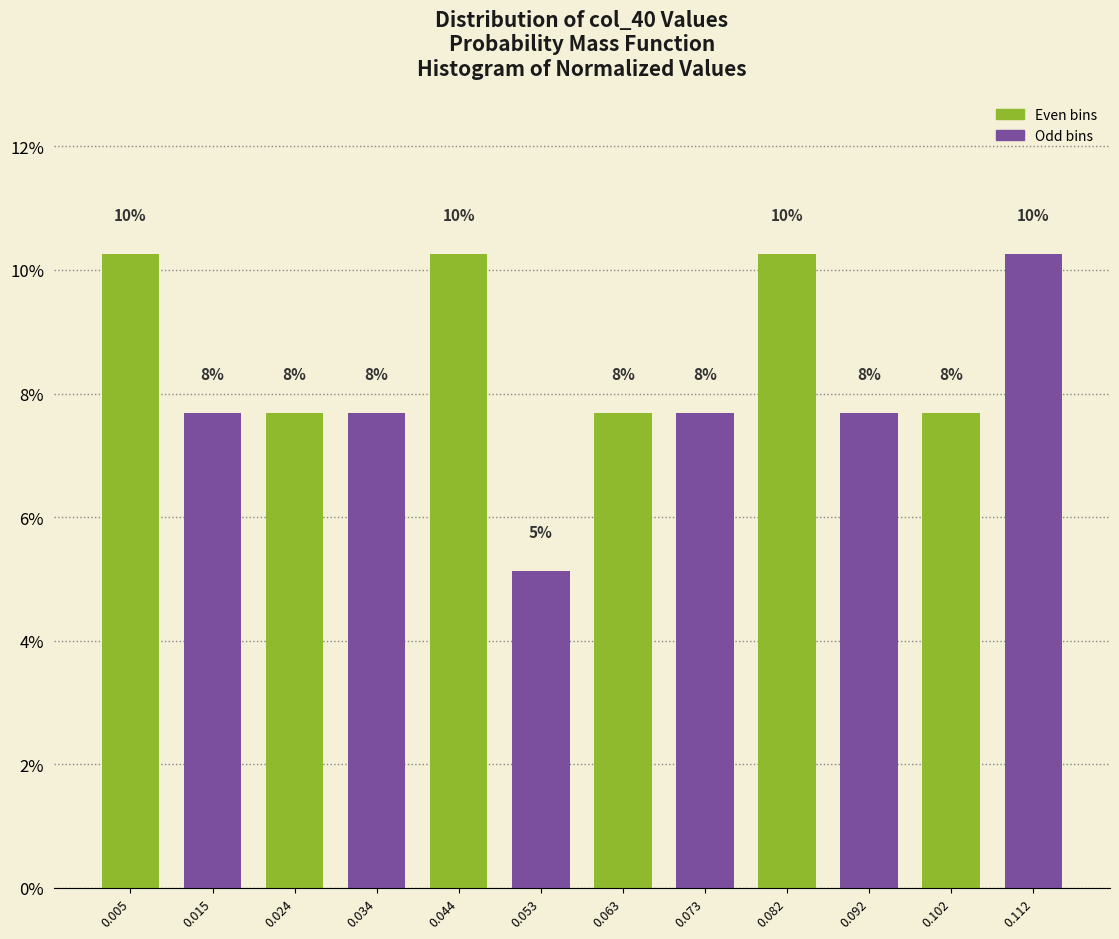

How many bars are there in total?

12